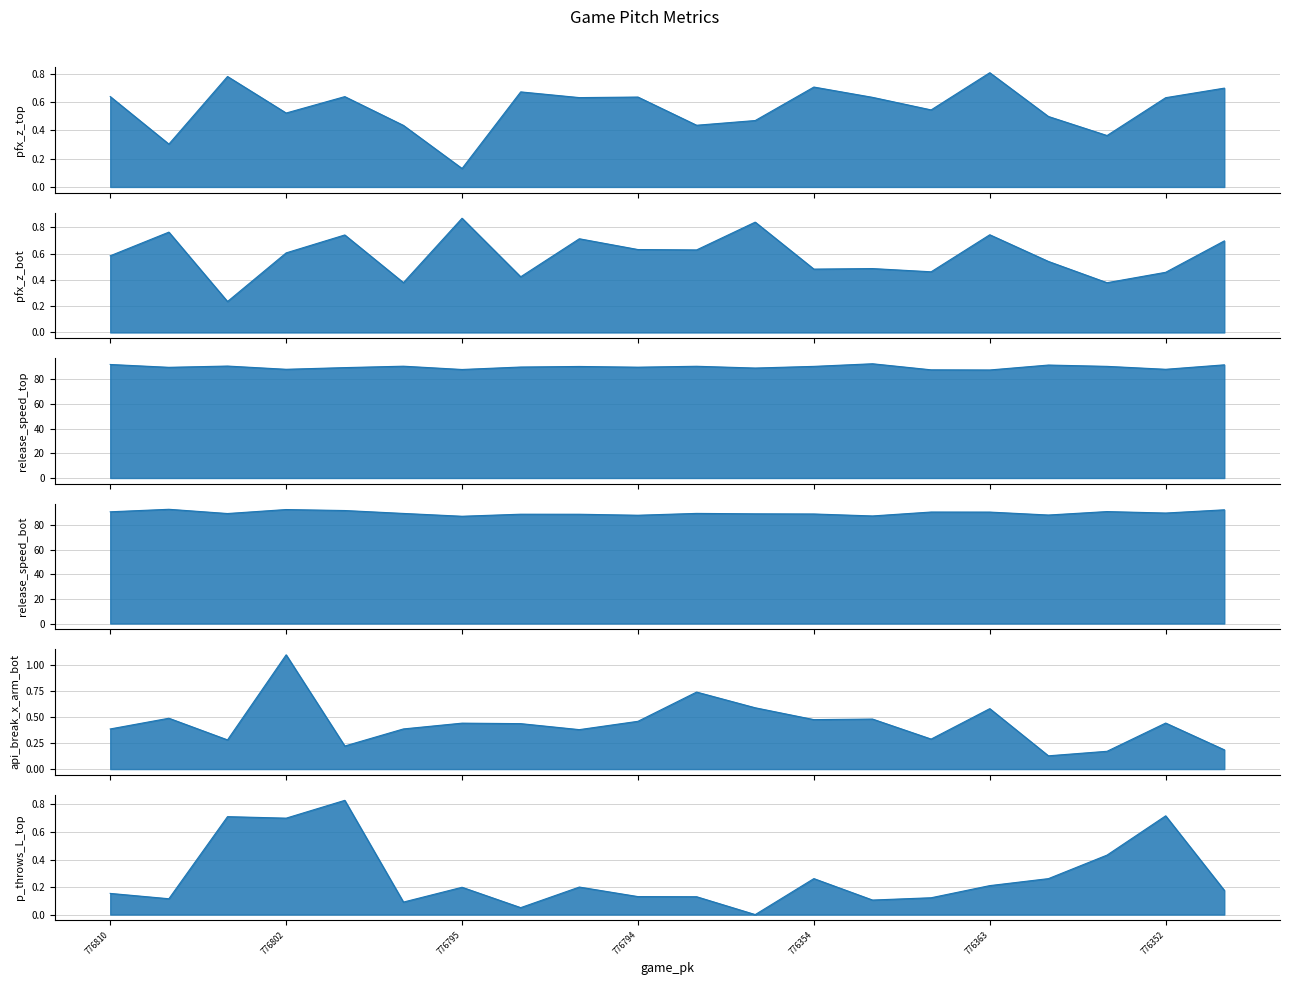

True or false: pfx_z_top and release_speed_top cross at least once.

False